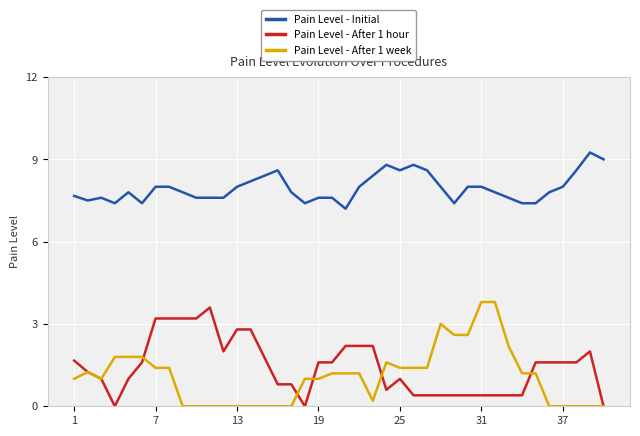

What are all the series names shown in the legend?

Pain Level - Initial, Pain Level - After 1 hour, Pain Level - After 1 week